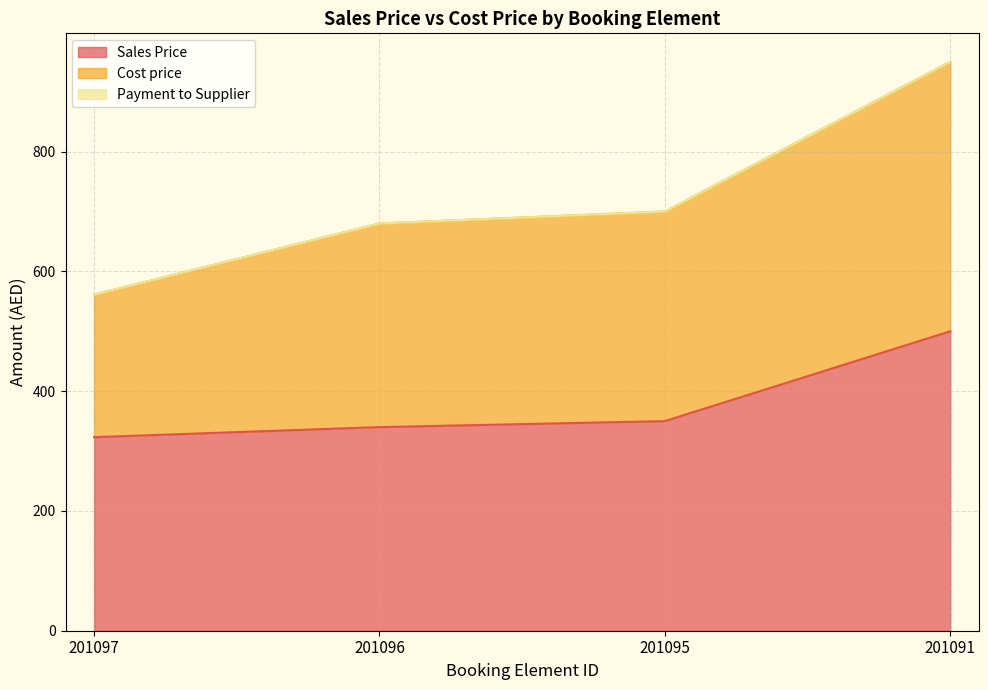

Which series has the largest total across all categories?

Sales Price